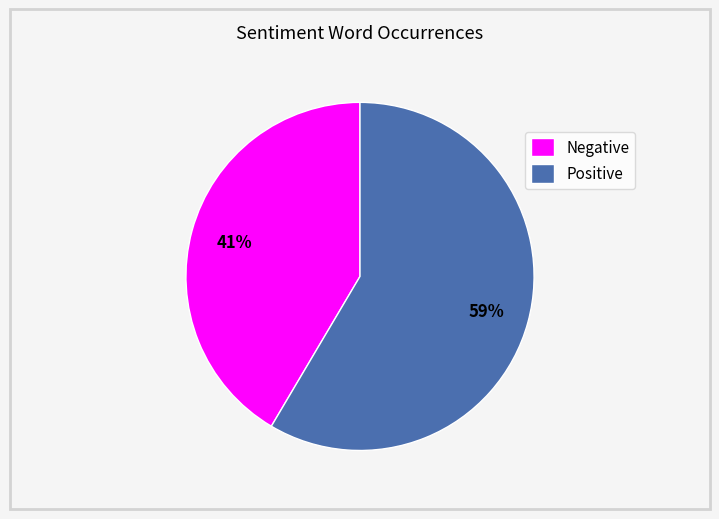

Does any single category account for the majority?

Yes